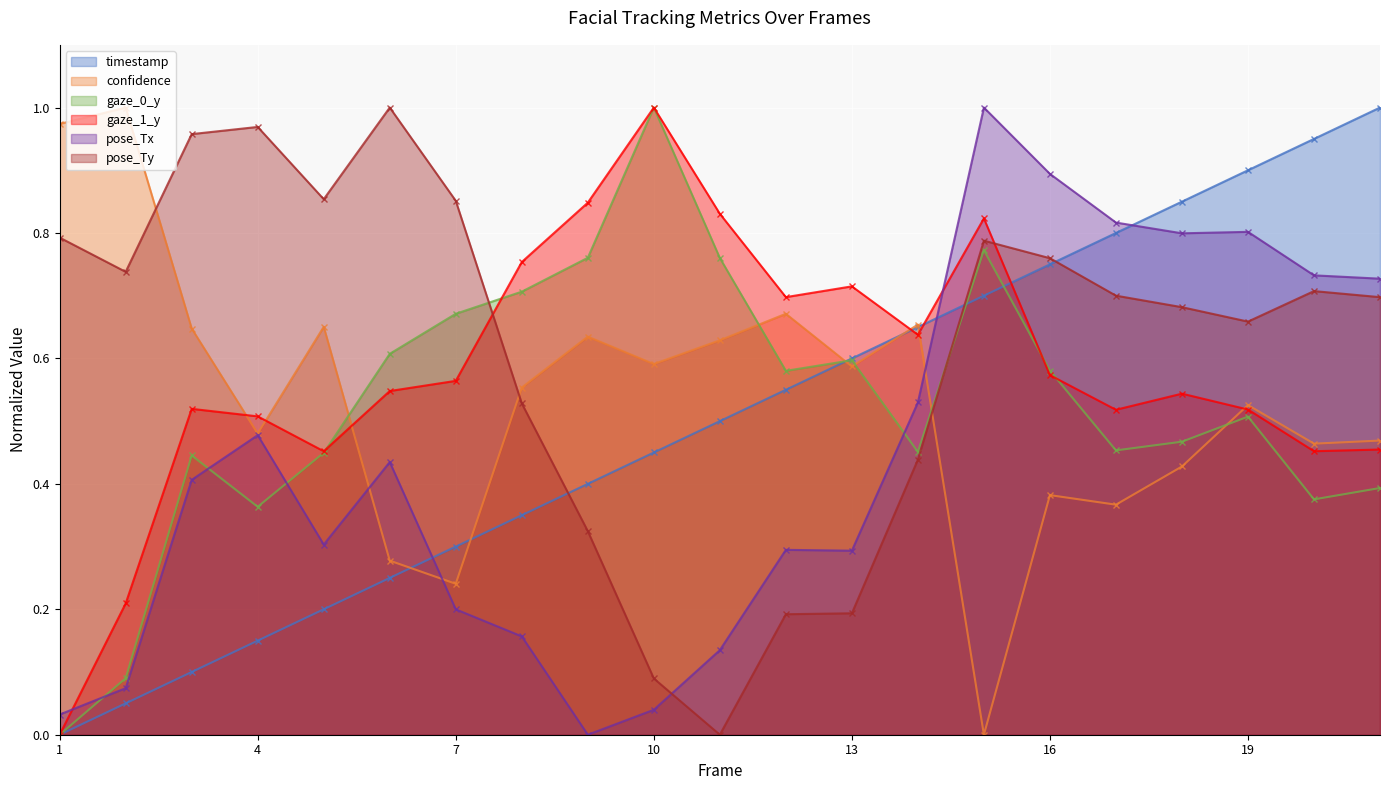

Which series has the largest total across all categories?

pose_Ty